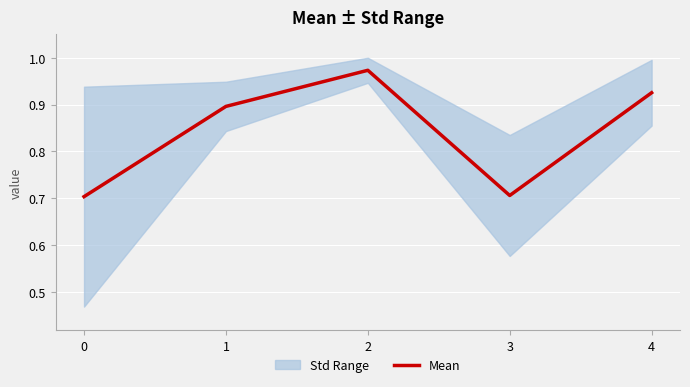

What is the maximum value shown in the chart?

1.0